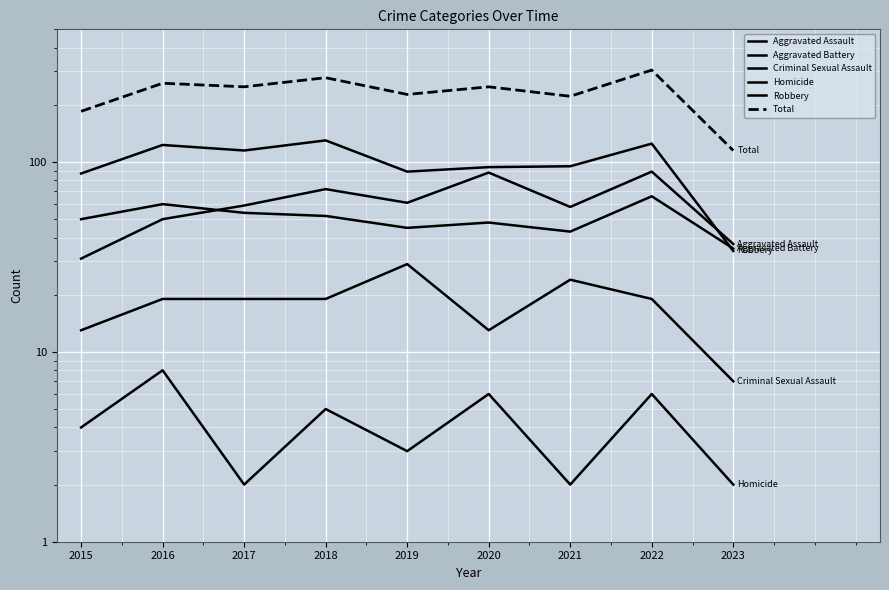

Where is the first local minimum for Total?

2017